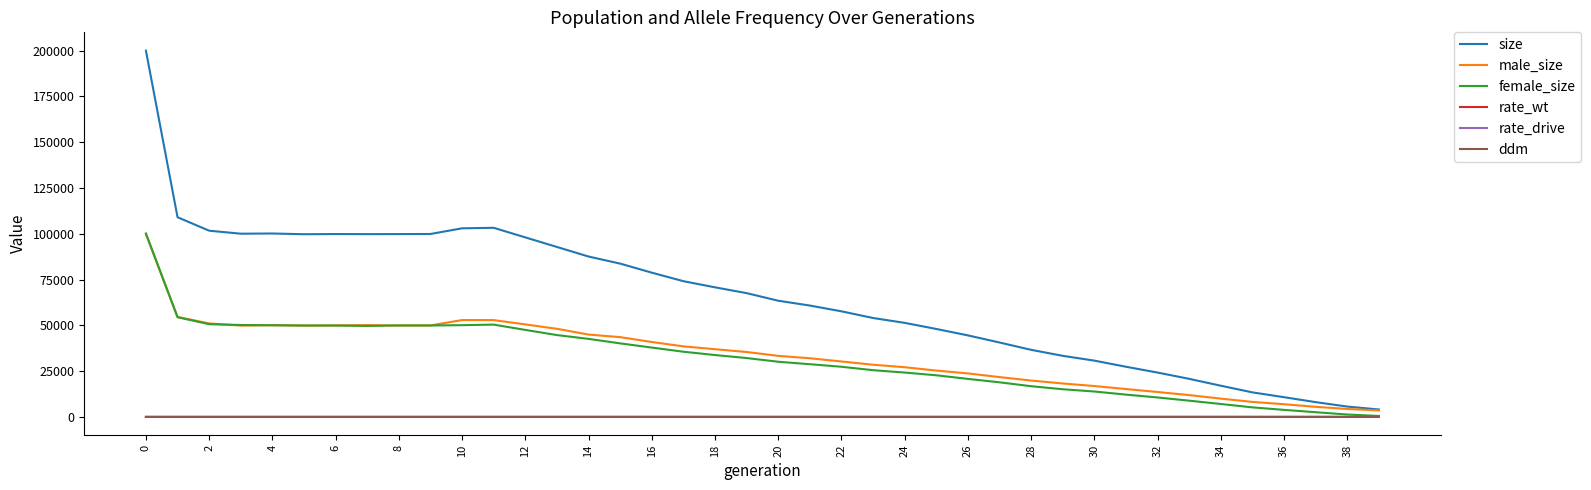

What is the greatest value displayed?

199963.0